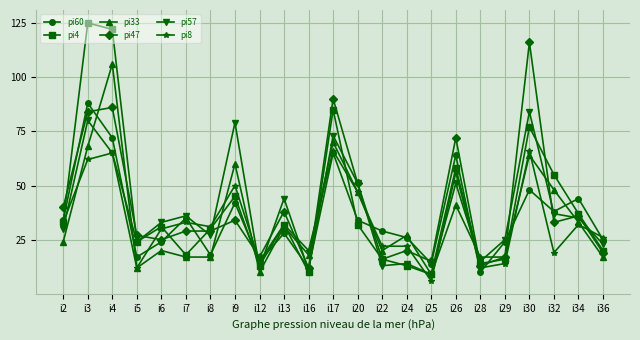

What is the difference between the maximum and minimum values in the pi8 series?

60